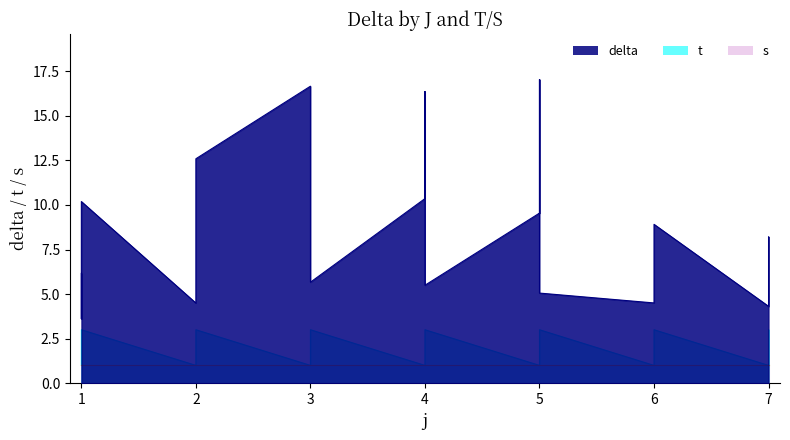

How many data points in t are above 2?

7